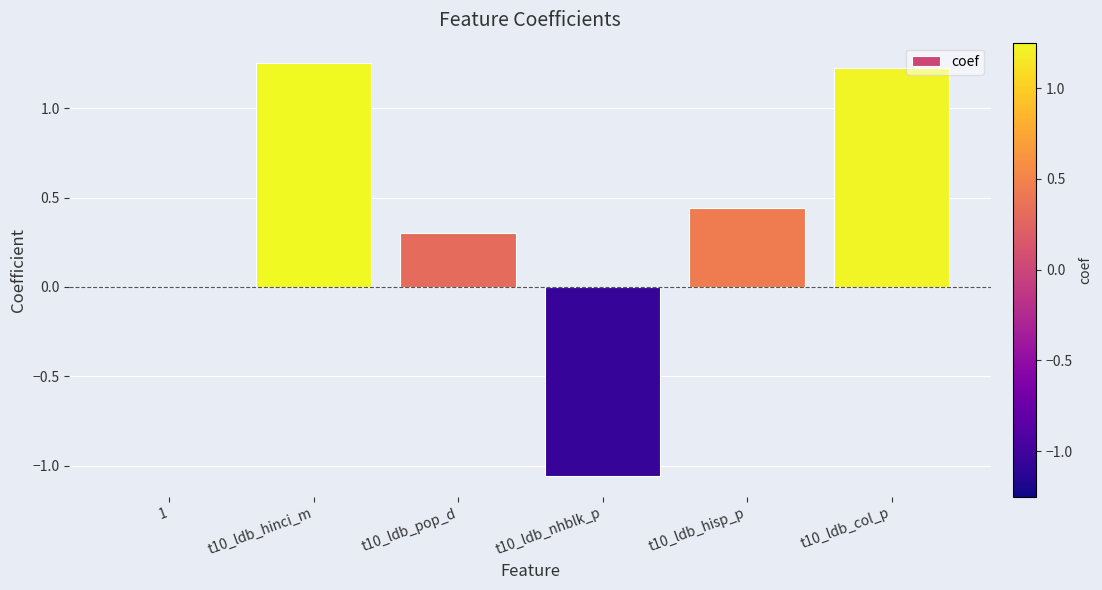

How many categories are shown in the chart?

6